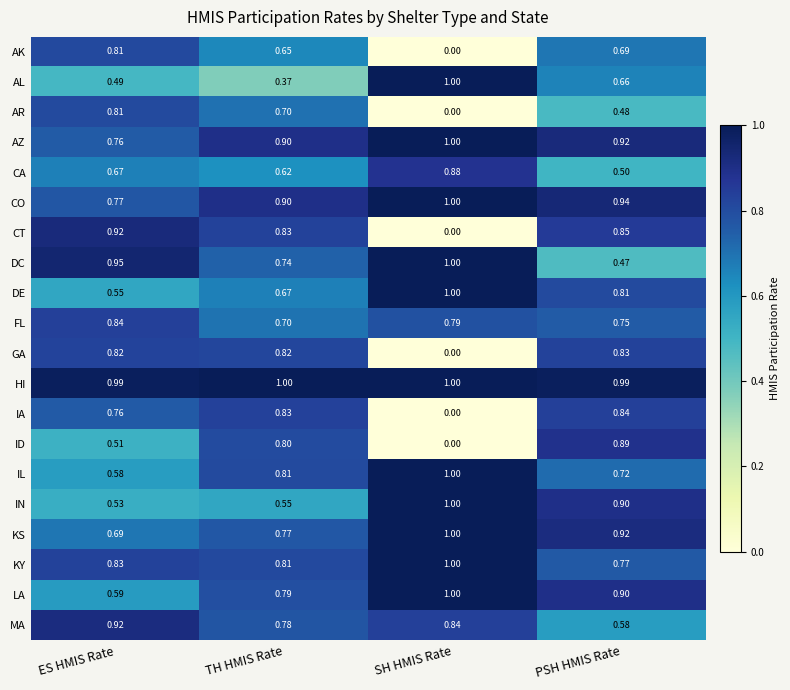

Where is GA nearest to the value 0?

SH HMIS Rate